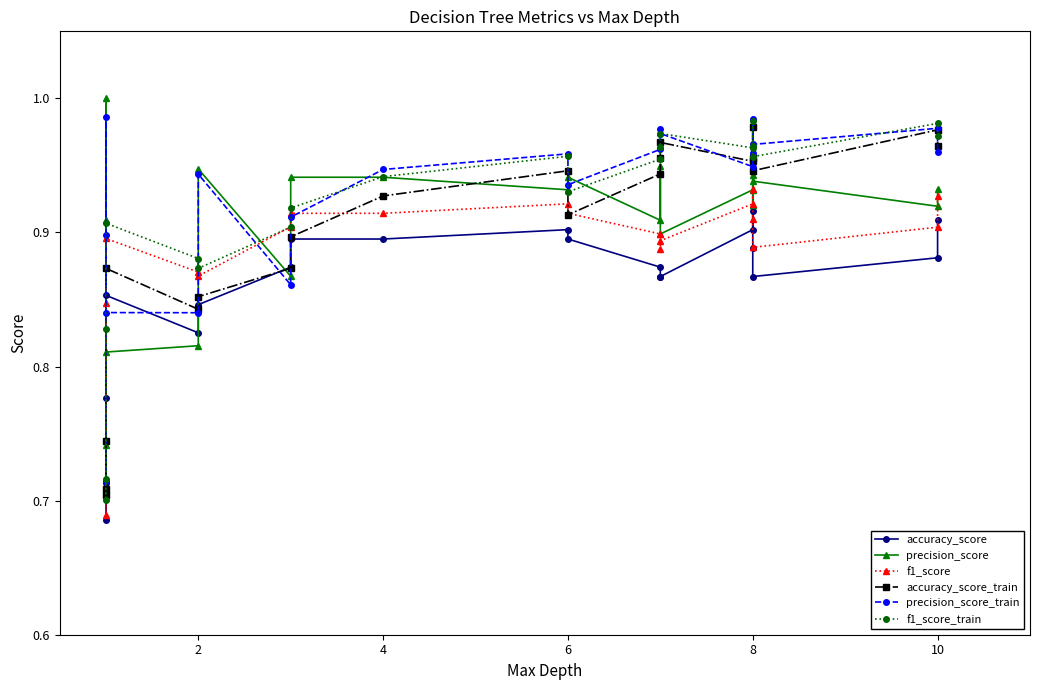

What is the label of the 9th point from the left?

4